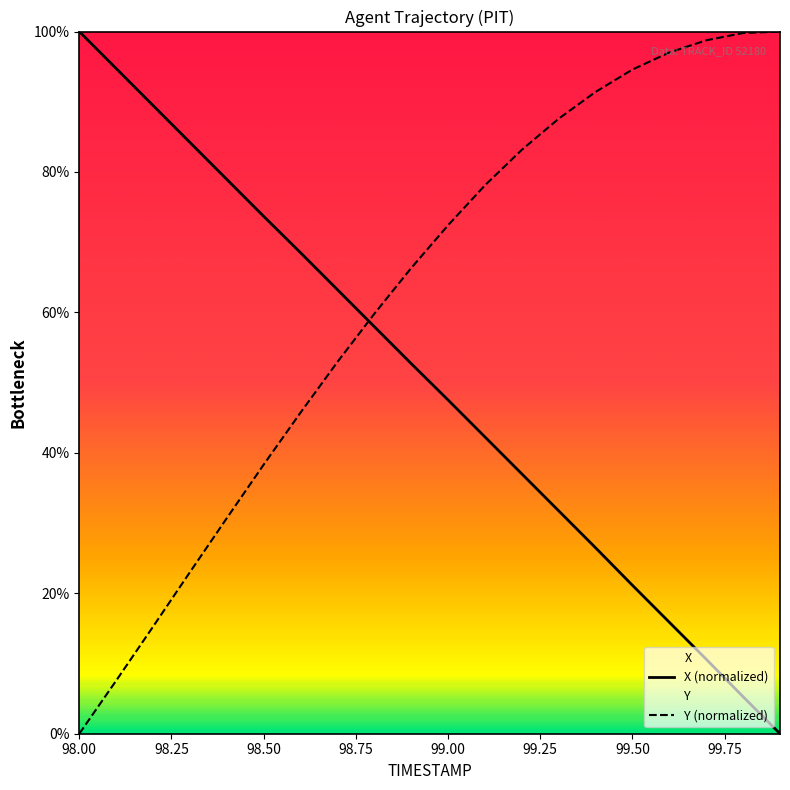

Where is Y nearest to the value 50?

98.7